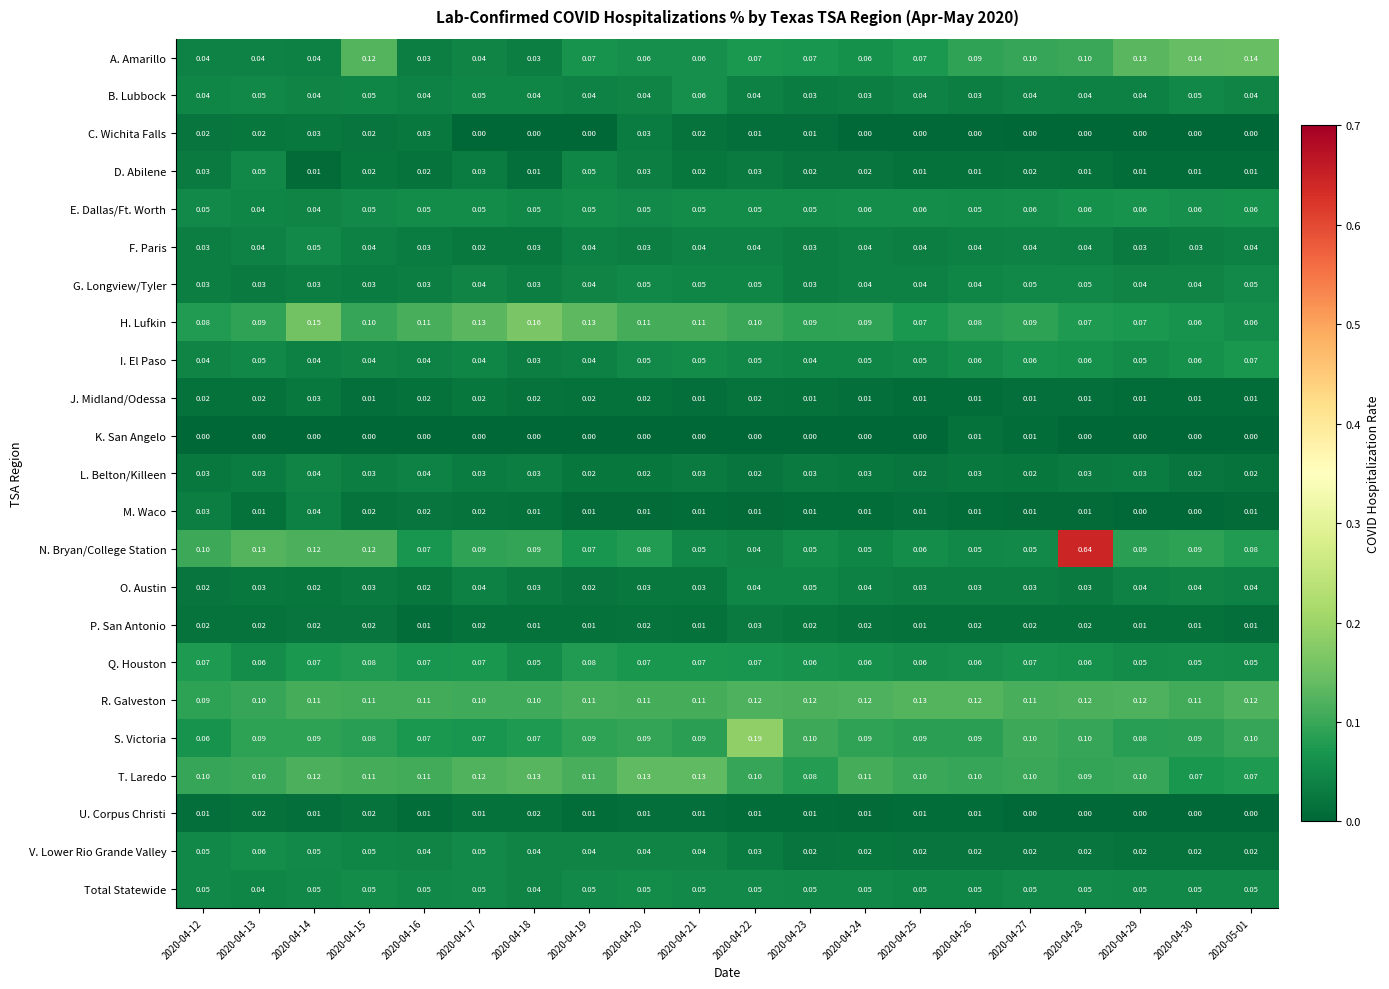

Which series has the widest spread of values?

N. Bryan/College Station